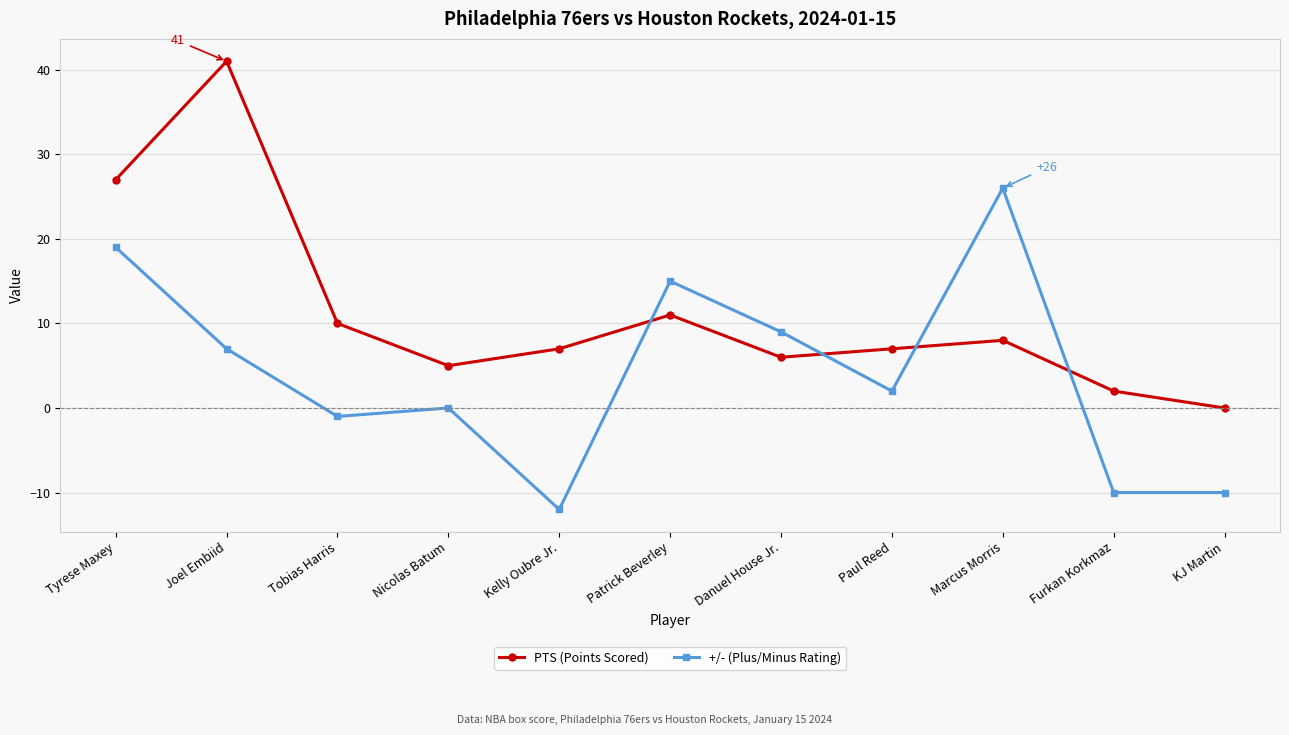

What is the label of the 9th point from the left?

Marcus Morris